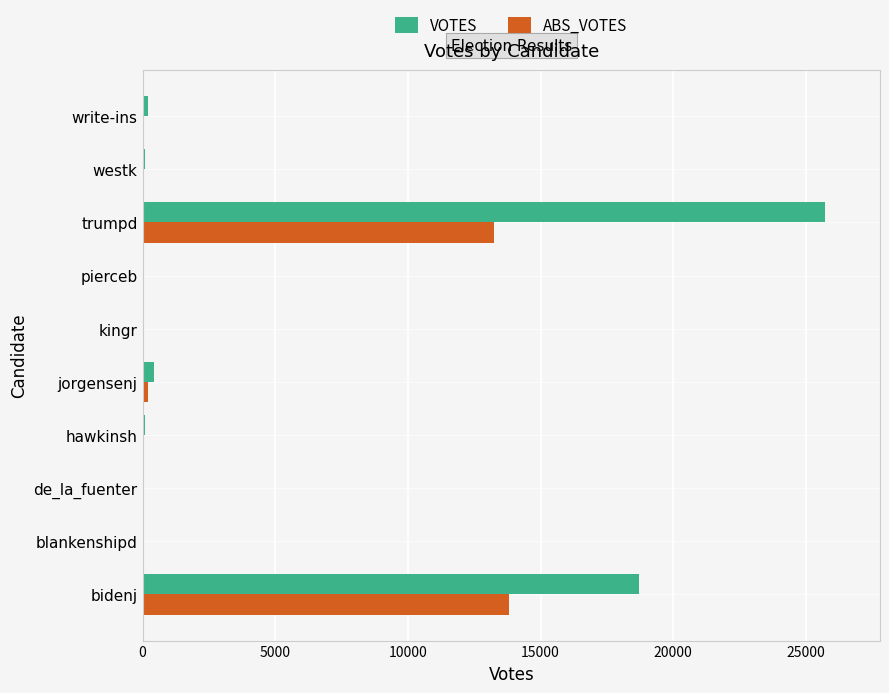

What are all the series names shown in the legend?

VOTES, ABS_VOTES